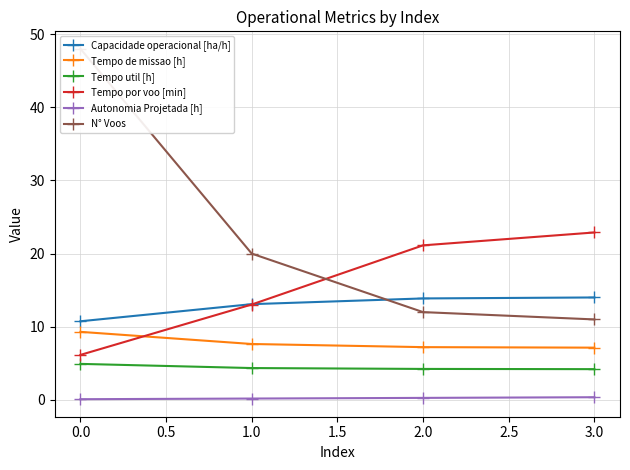

How many lines are shown in the chart?

6